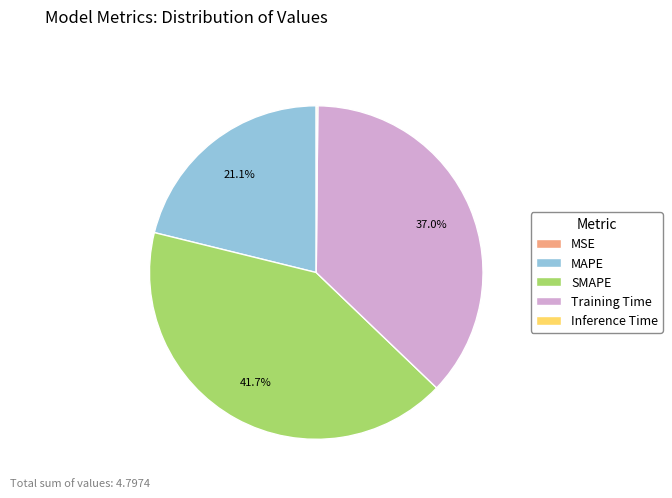

Combined, do SMAPE and MAPE account for over 50%?

Yes